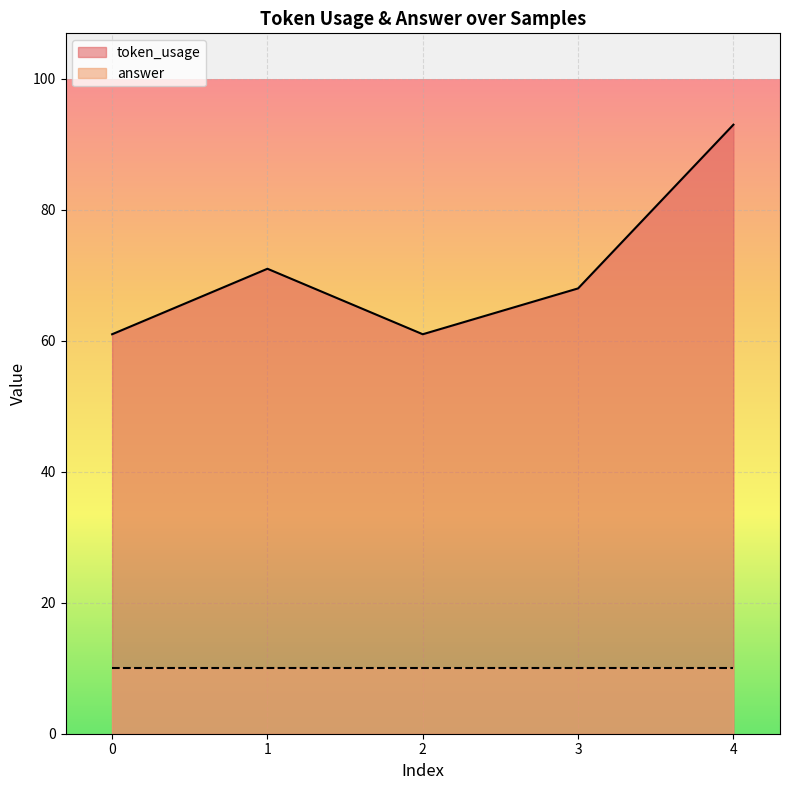

List the labels in order of value, smallest first.

0, 2, 3, 1, 4